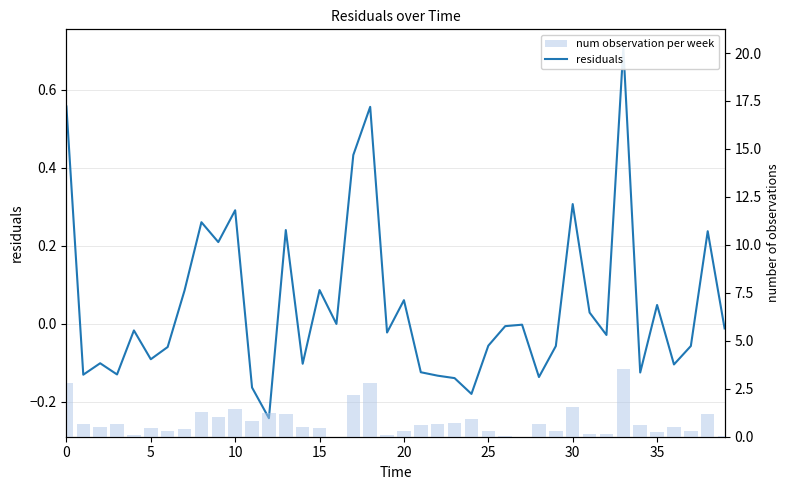

The value of residuals at 23 is -0.1. True or false?

False